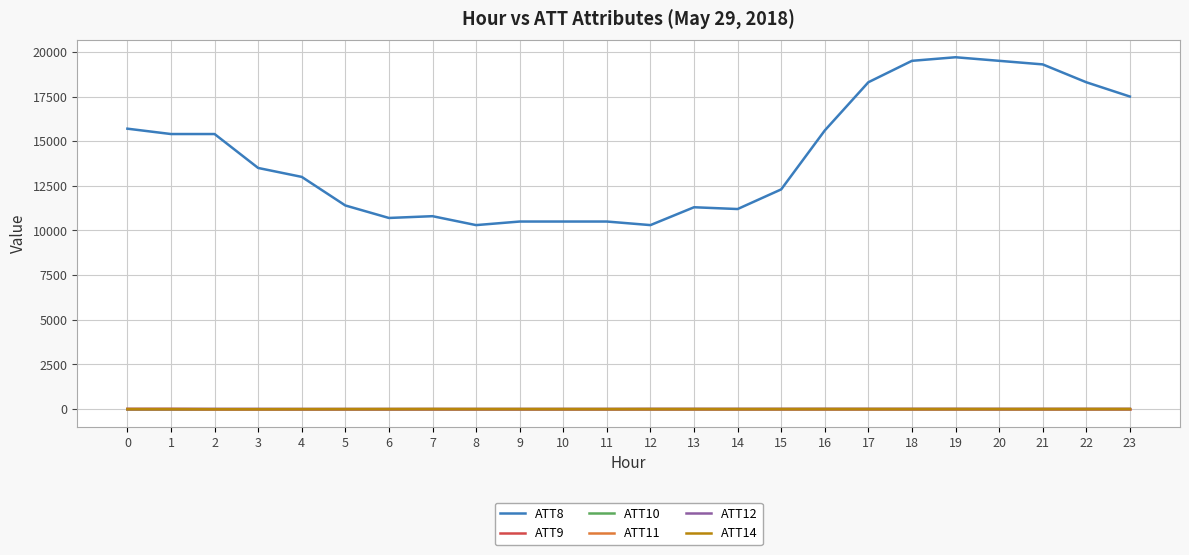

What is the total value across all series at 4?

12970.0